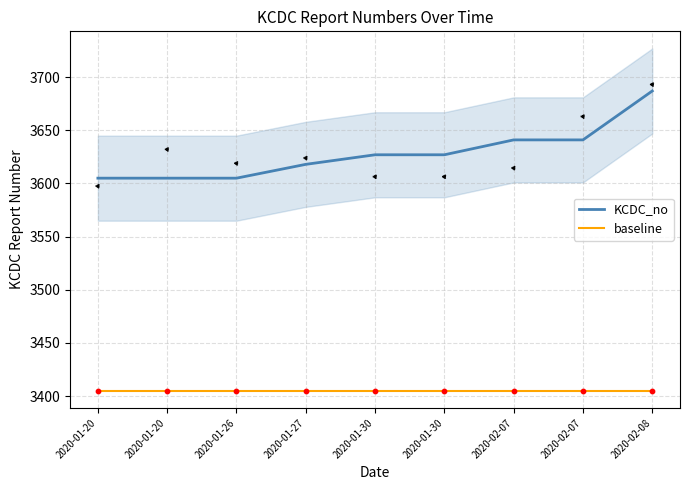

What is the total value across all series at 2020-01-27?

7023